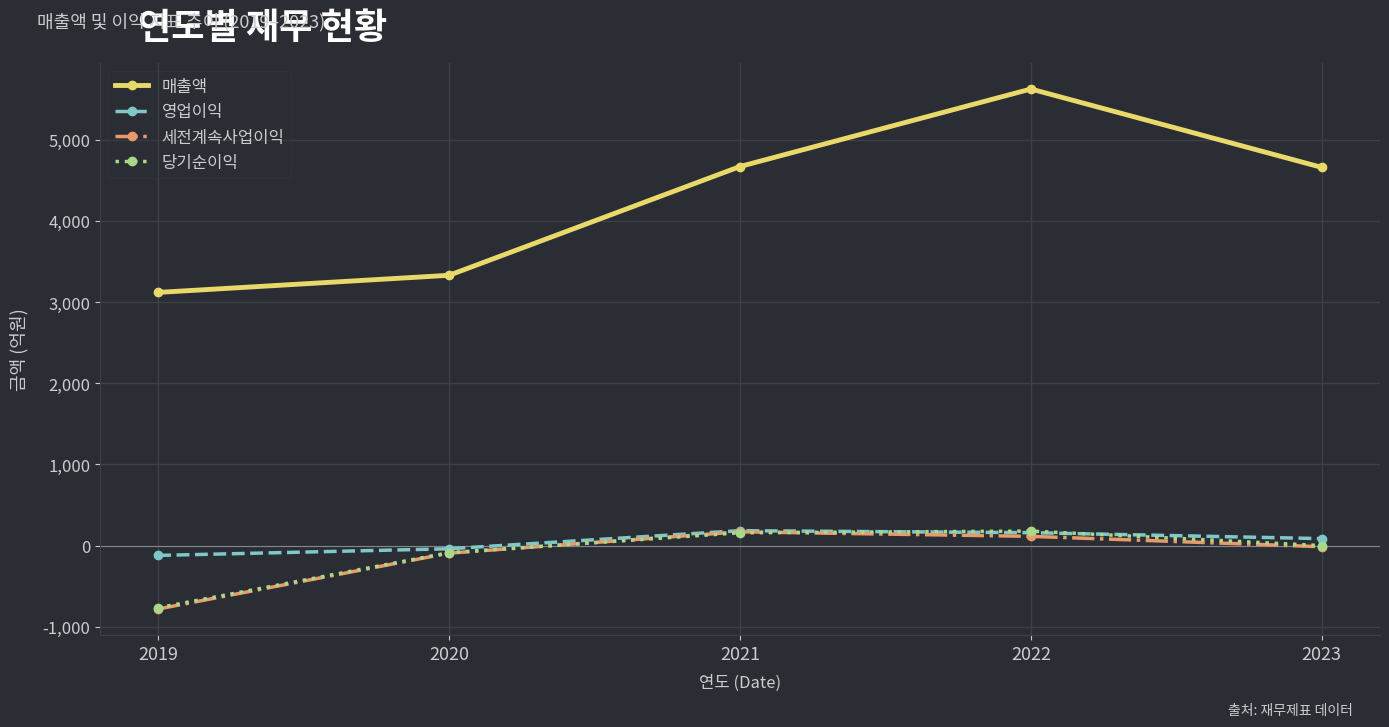

Which series has the largest total across all categories?

매출액